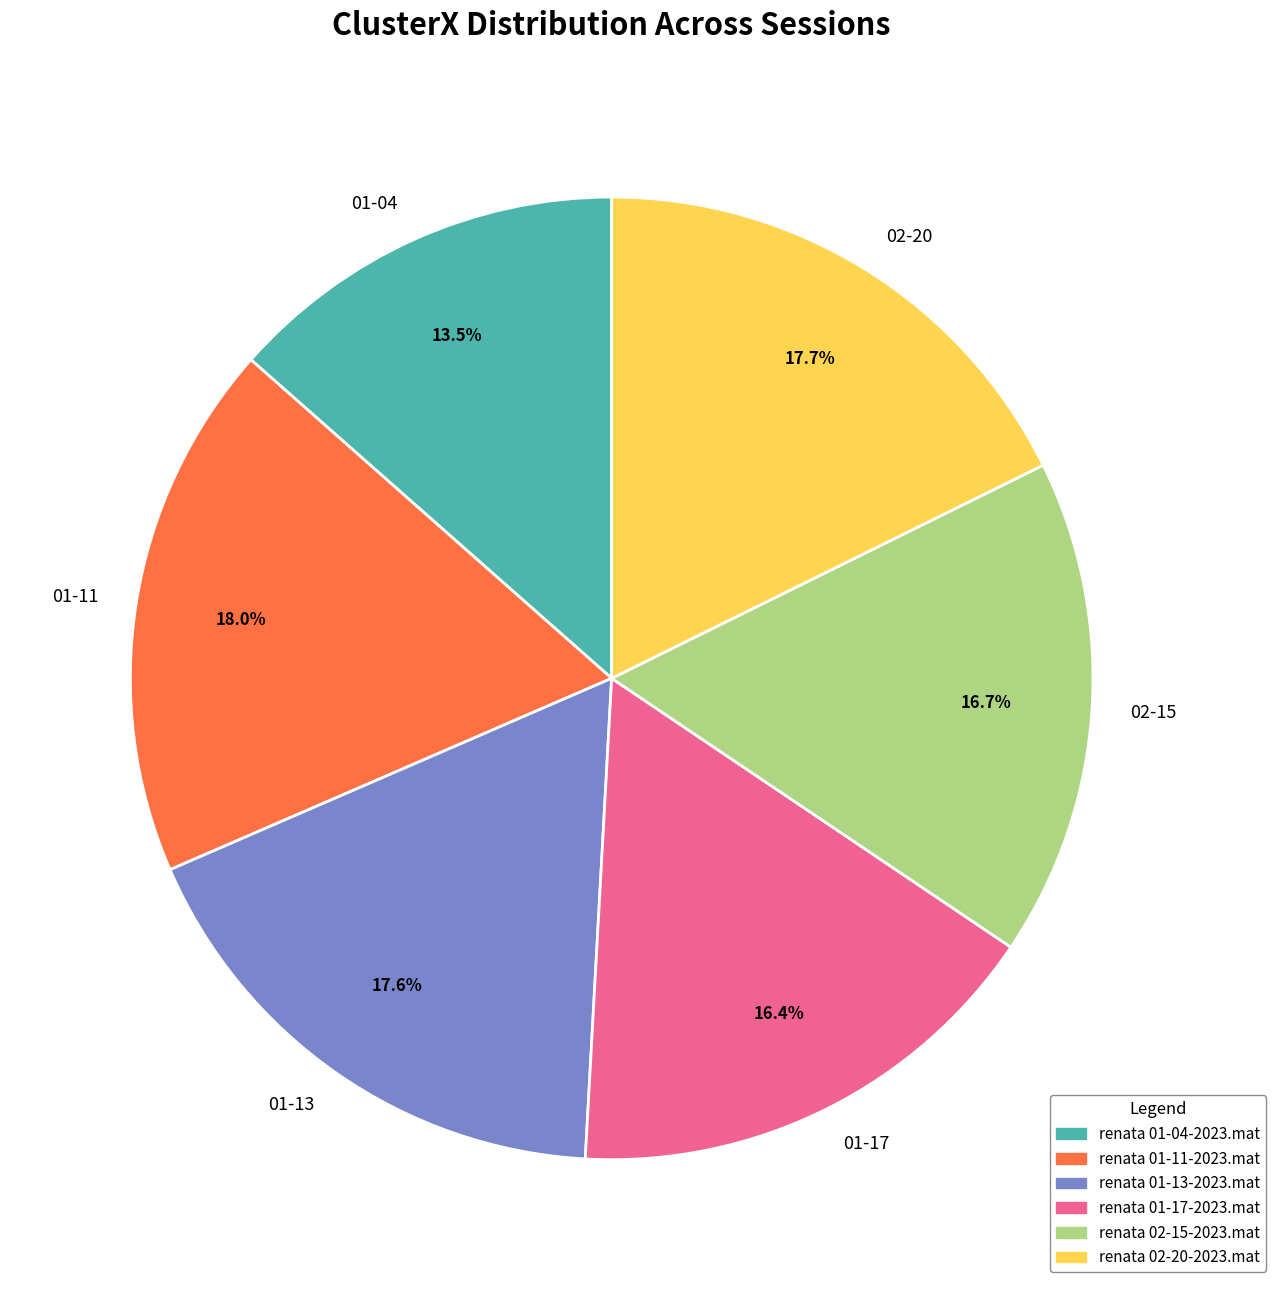

How much of the chart is everything except 01-17?

83.6%